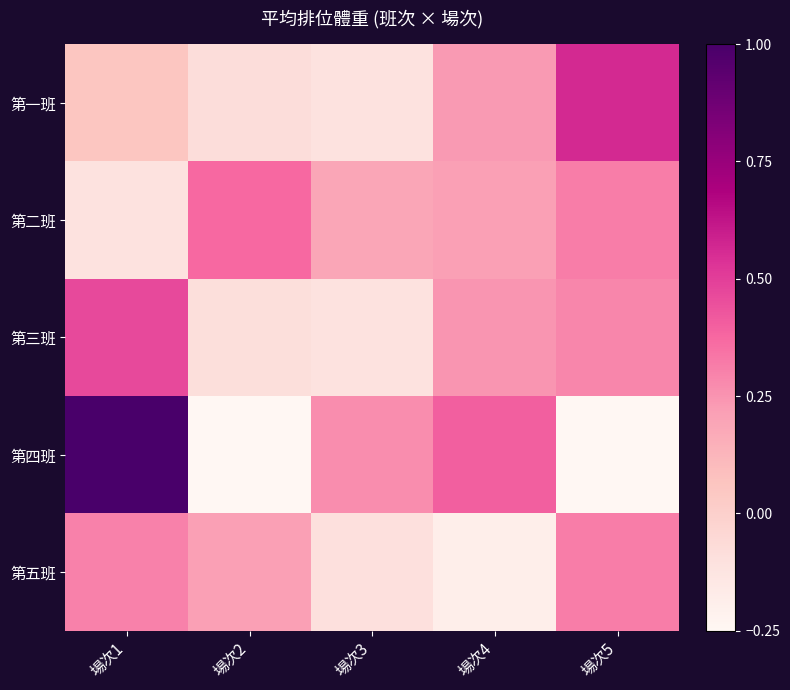

Between 場次4 and 場次5, which series saw the biggest shift?

第四班